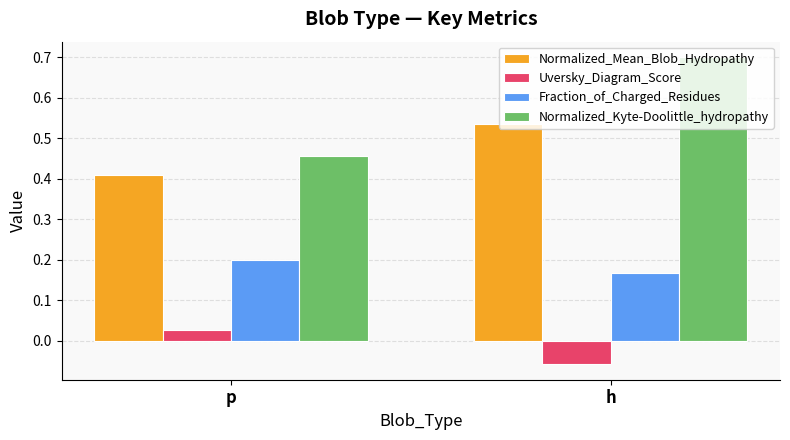

What is the difference between the maximum and minimum values in the Uversky_Diagram_Score series?

0.1